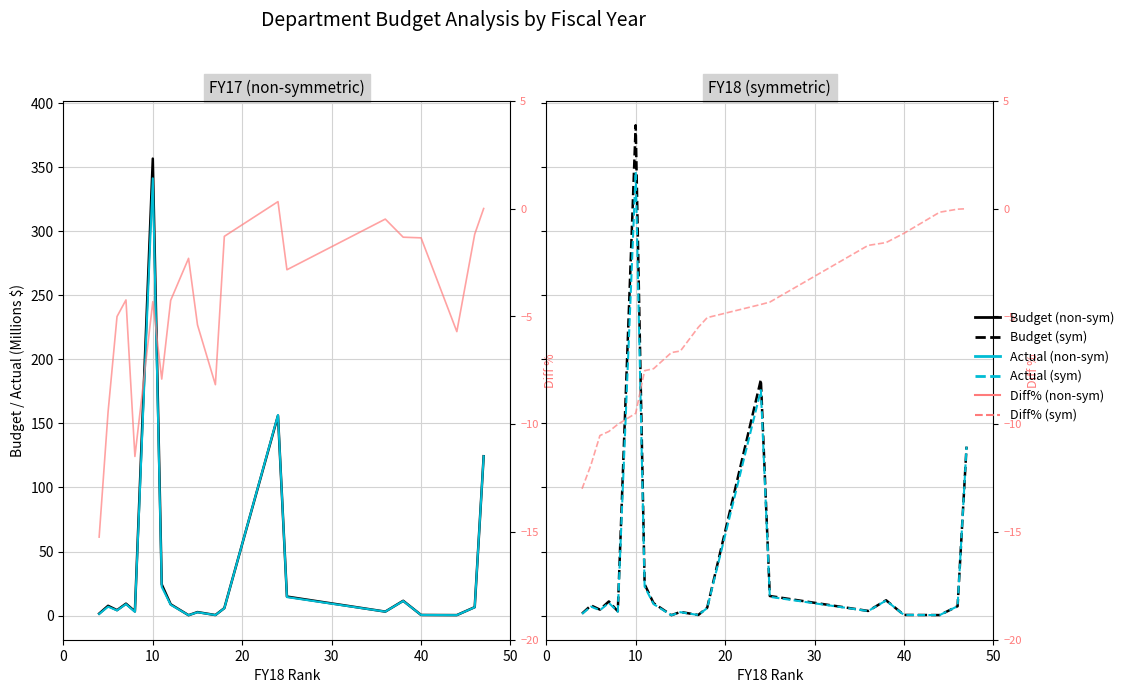

What is the sum of all FY18_diff_pct (%) values?

-117.5